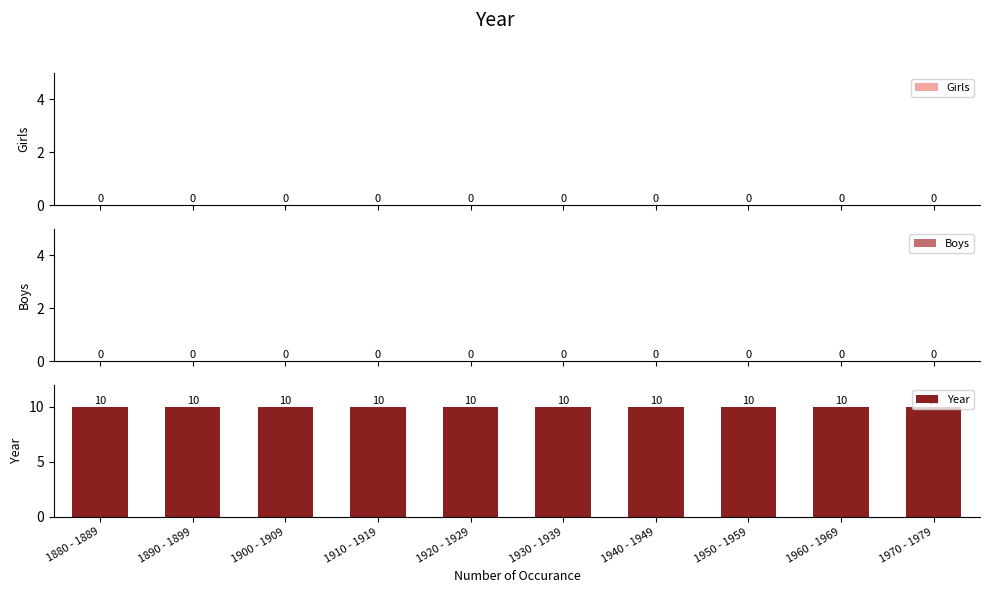

Reading left to right, what are all the values shown in this chart?

Girls: 1880 - 1889=0	1890 - 1899=0	1900 - 1909=0	1910 - 1919=0	1920 - 1929=0	1930 - 1939=0	1940 - 1949=0	1950 - 1959=0	1960 - 1969=0	1970 - 1979=0
Boys: 1880 - 1889=0	1890 - 1899=0	1900 - 1909=0	1910 - 1919=0	1920 - 1929=0	1930 - 1939=0	1940 - 1949=0	1950 - 1959=0	1960 - 1969=0	1970 - 1979=0
Year: 1880 - 1889=10	1890 - 1899=10	1900 - 1909=10	1910 - 1919=10	1920 - 1929=10	1930 - 1939=10	1940 - 1949=10	1950 - 1959=10	1960 - 1969=10	1970 - 1979=10